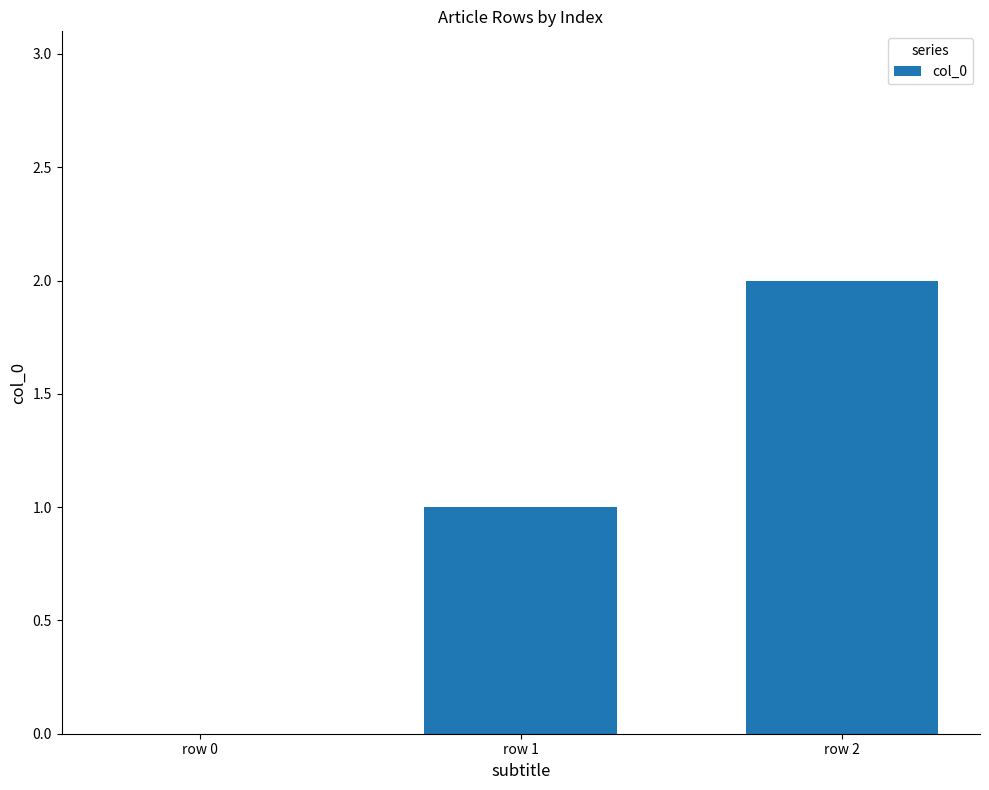

Reading right to left, what are all the values shown in this chart?

row 2=2	row 1=1	row 0=0